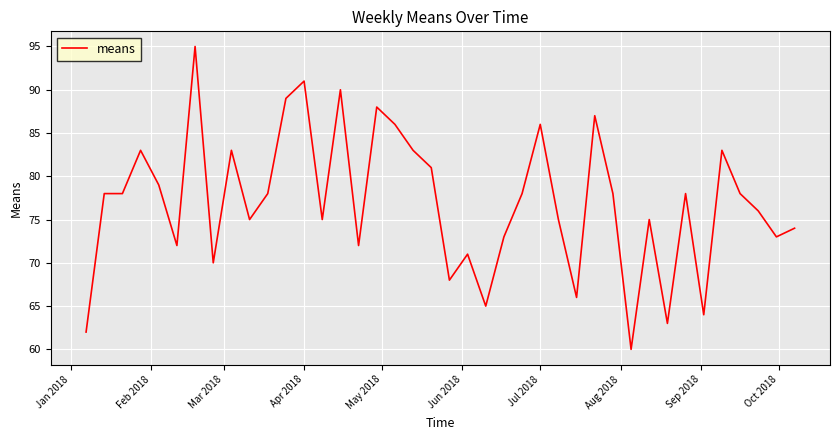

What is the maximum value shown in the chart?

95